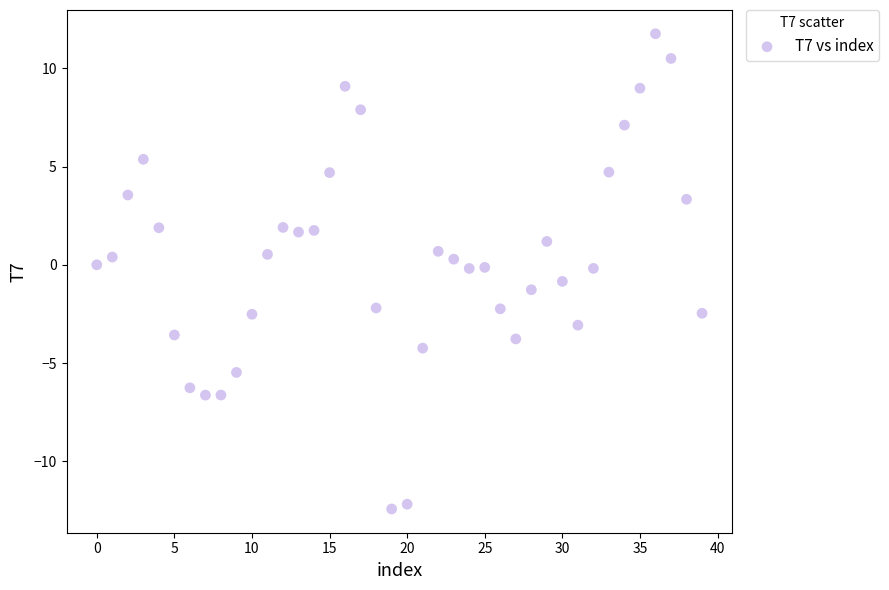

What is the range of Y values (max minus min)?

24.2